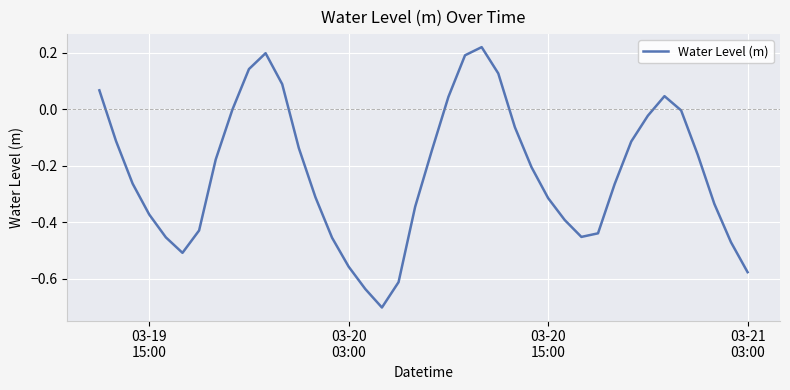

What is the minimum value shown in the chart?

-0.7